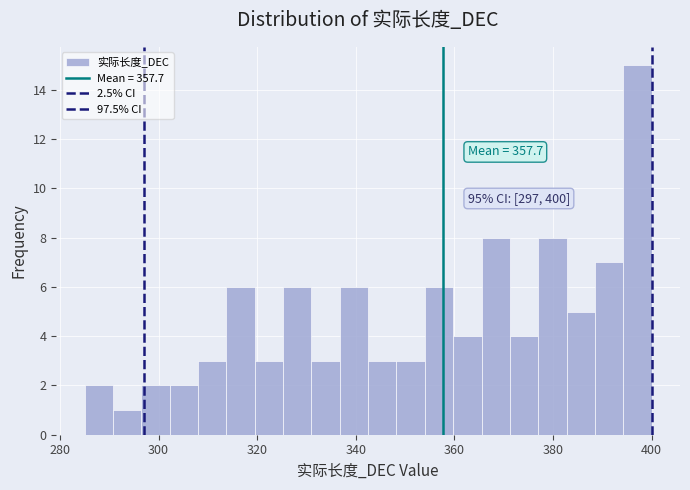

Read against the x-axis, roughly where is the centre of the tallest bar?

398